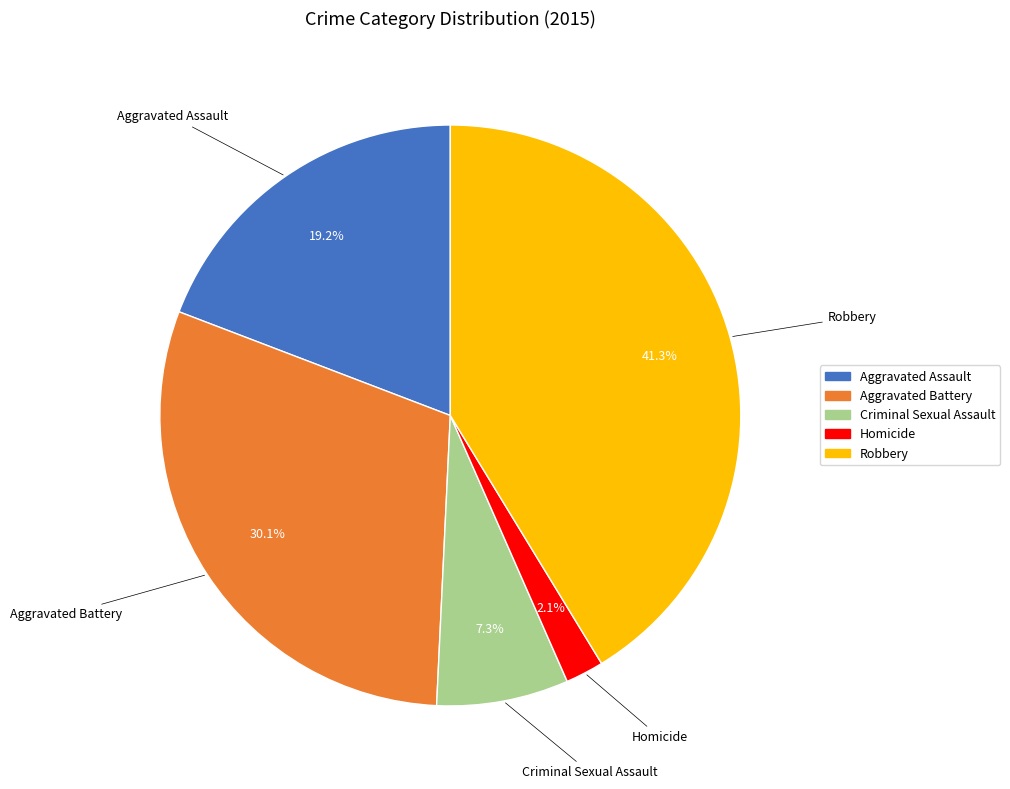

To the nearest percent, what is the difference between the Criminal Sexual Assault and Aggravated Assault slice percentages?

12%